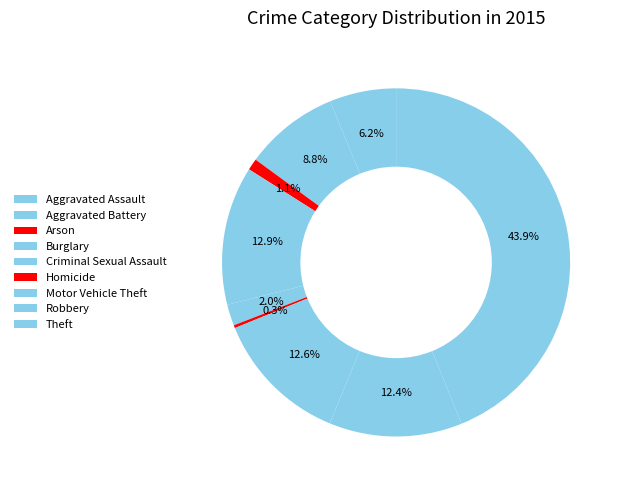

Does Theft represent more than half of the total?

No